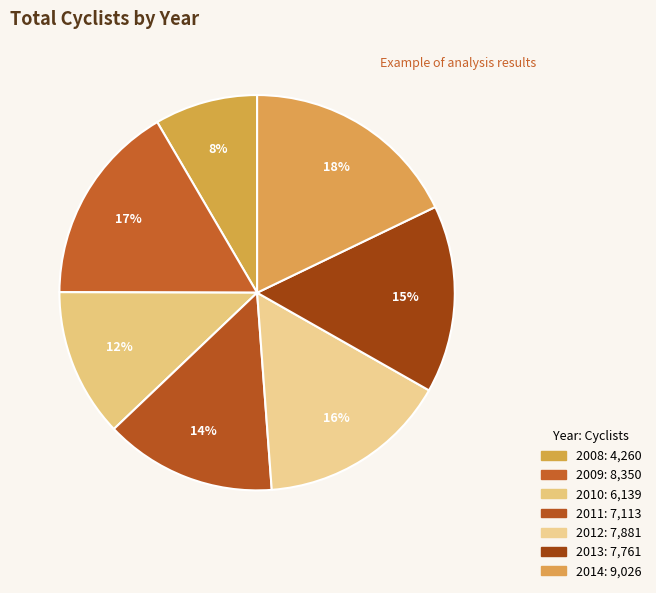

What is the total percentage of 2010 and 2014?

30.0%